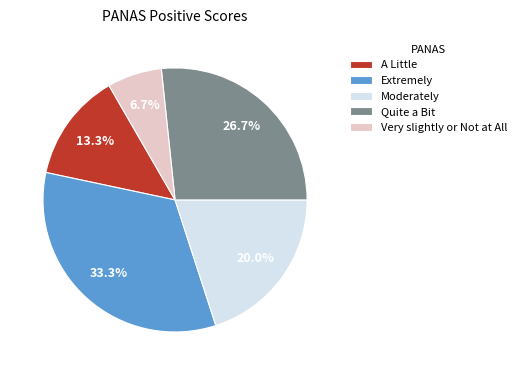

Count the number of slices in the pie.

5